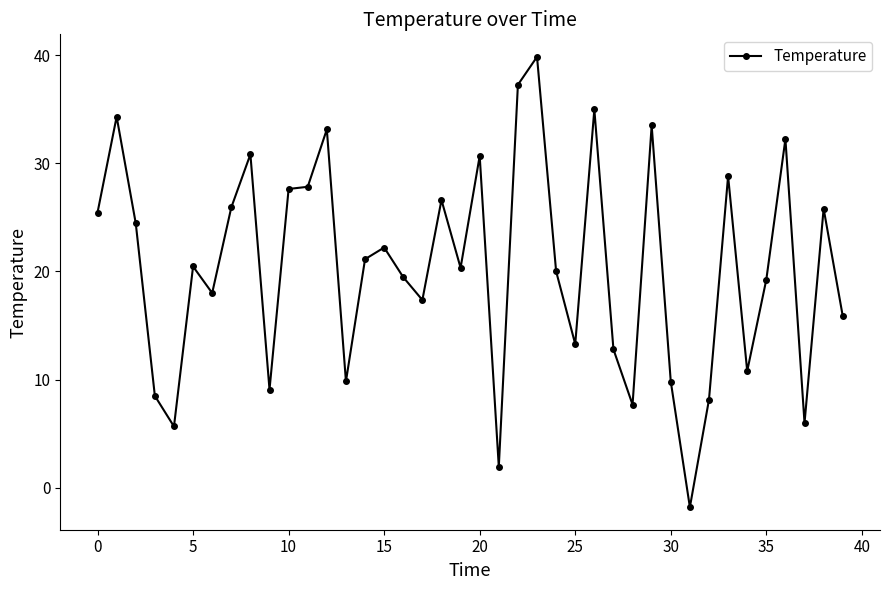

What is the value of the 1st point from the left?

25.5